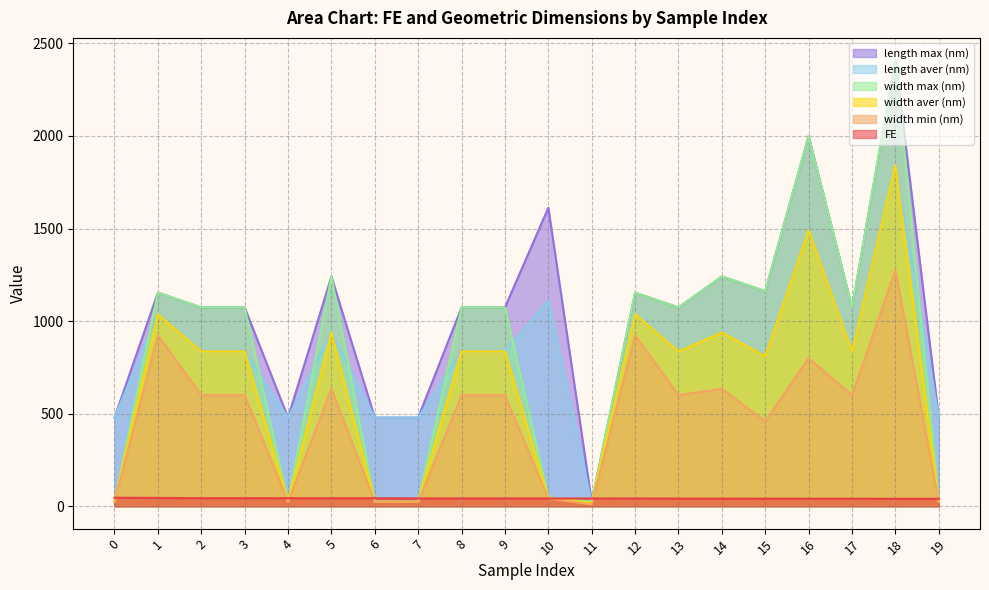

Reading left to right, list all the values displayed in this chart.

FE: 46.4	45.3	43.9	43.9	43.8	43.7	43.7	42.7	42.7	42.7	42.4	42.3	42.3	42.0	41.4	41.3	41.1	41.1	40.8	40.8
width min (nm): 25.0	923.1	600.0	600.0	25.0	634.8	25.0	25.0	600.0	600.0	42.0	10.0	923.1	600.0	634.8	459.5	800.0	600.0	1273.5	25.0
width aver (nm): 25.0	1036.9	836.0	836.0	25.0	938.0	25.0	25.0	836.0	836.0	45.0	17.5	1036.9	836.0	938.0	810.8	1490.0	836.0	1841.4	25.0
width max (nm): 25.0	1153.8	1074.0	1074.0	25.0	1241.3	25.0	25.0	1074.0	1074.0	48.0	25.0	1153.8	1074.0	1241.3	1162.0	2000.0	1074.0	2409.3	25.0
length aver (nm): 479.2	1036.9	836.0	836.0	479.2	938.0	479.2	479.2	836.0	836.0	1111.3	17.5	1036.9	836.0	938.0	810.8	1490.0	836.0	1841.4	479.2
length max (nm): 479.2	1153.8	1074.0	1074.0	479.2	1241.3	479.2	479.2	1074.0	1074.0	1612.6	25.0	1153.8	1074.0	1241.3	1162.0	2000.0	1074.0	2409.3	479.2